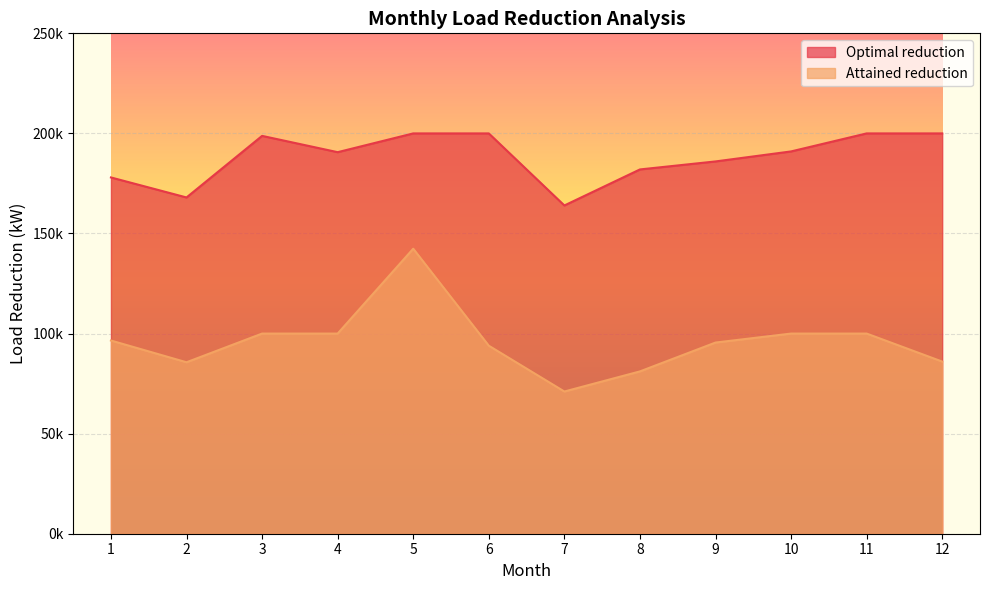

At which label does Attained reduction reach its minimum?

7